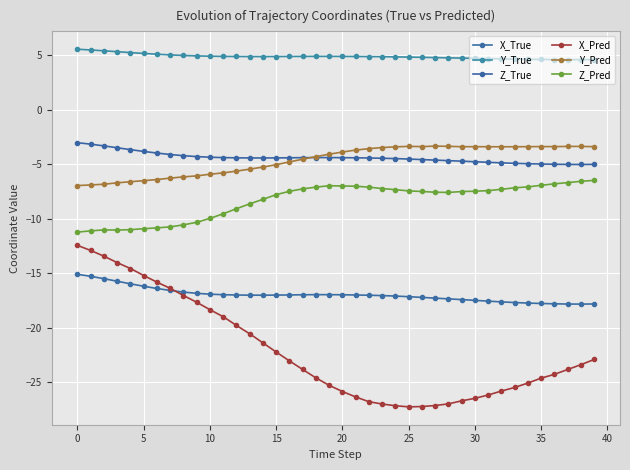

Count the number of data series in this chart.

6